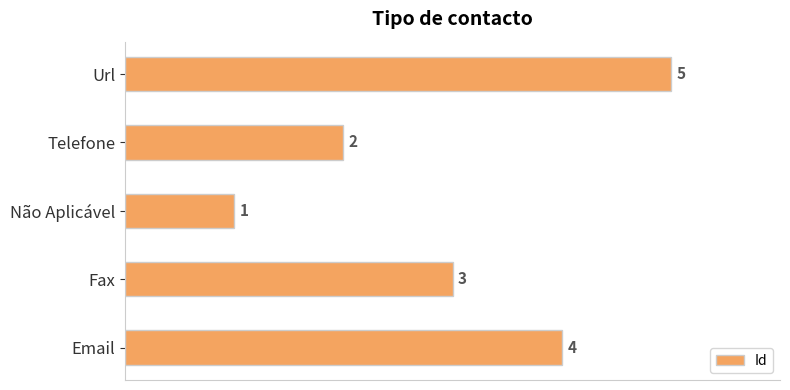

Between Não Aplicável and Url, which is larger?

Url